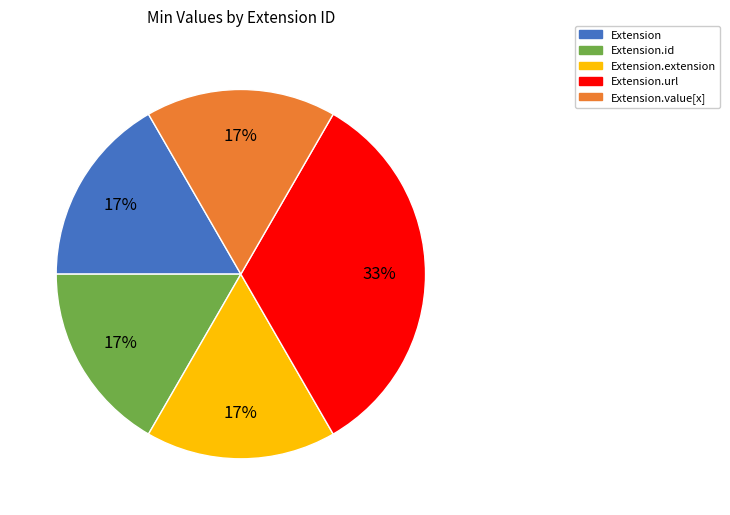

Is there a majority slice in this chart?

No